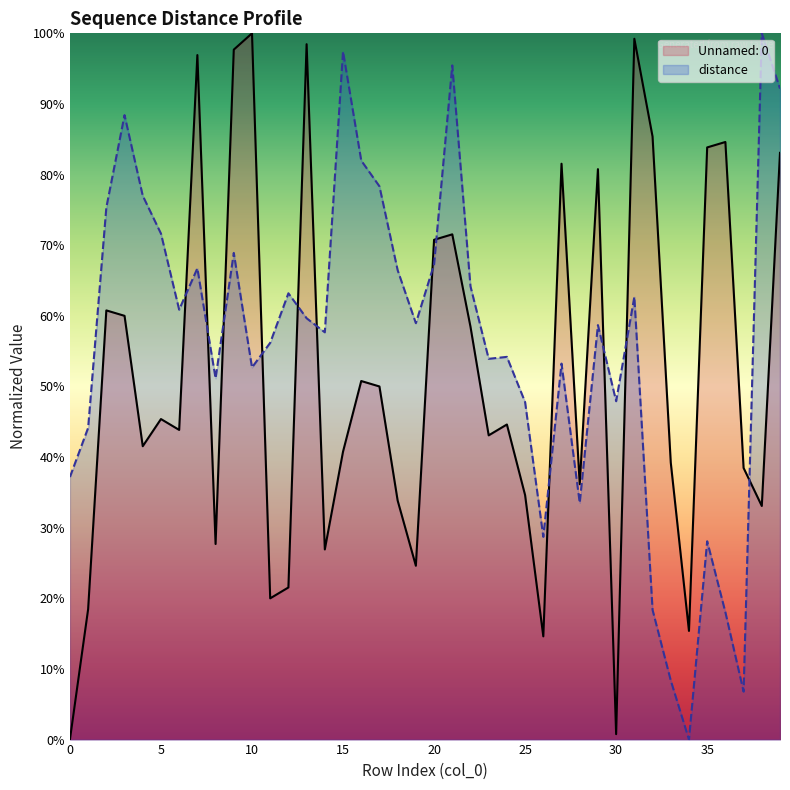

Which series ends up on top after the final intersection of Unnamed: 0 and distance?

distance